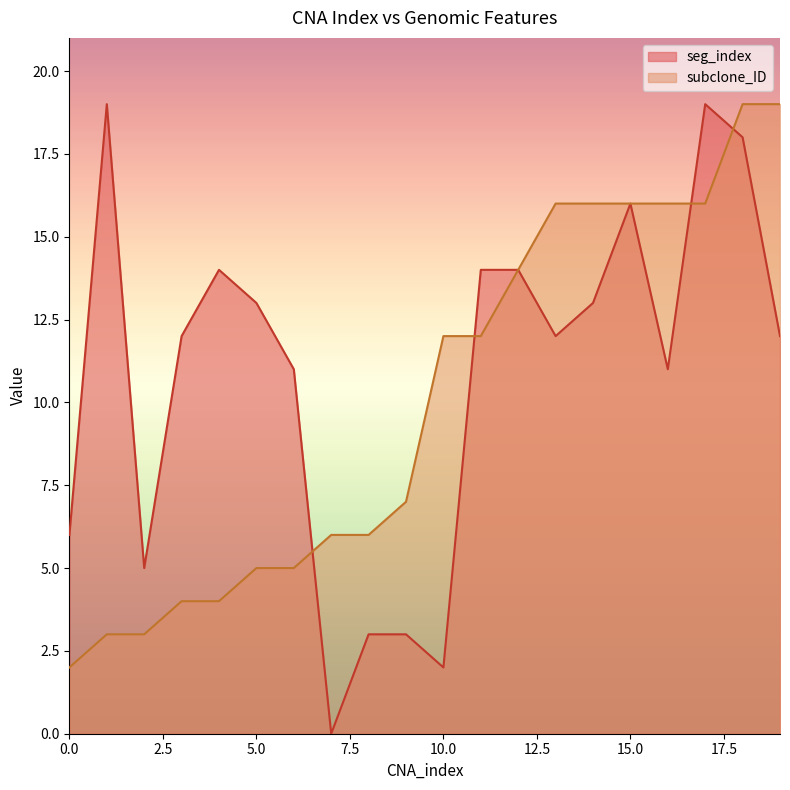

What is the value of the seg_index point at the 16th from the left?

16